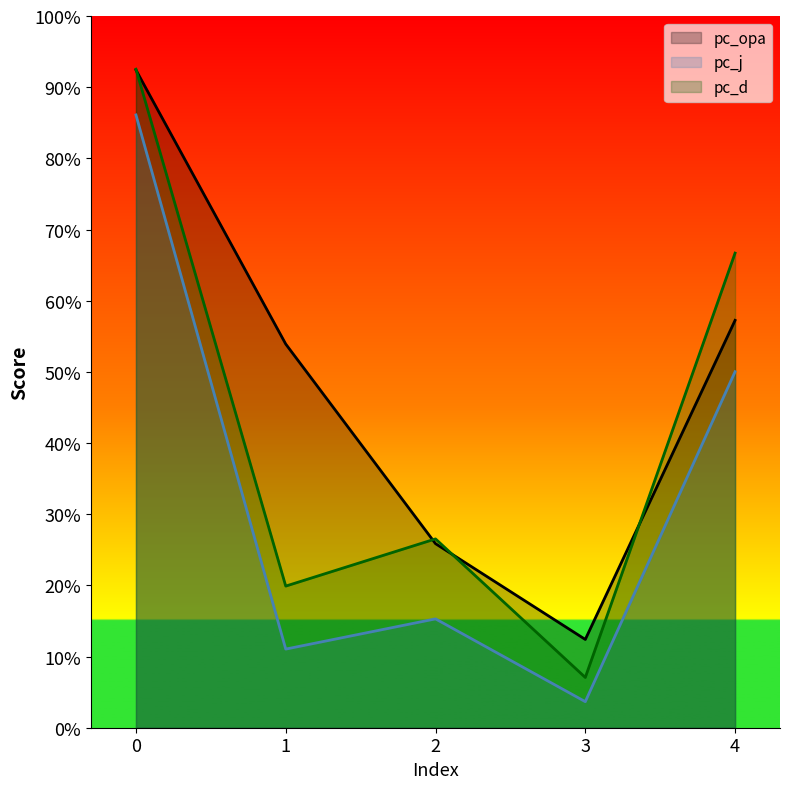

How many distinct data groups are displayed?

3